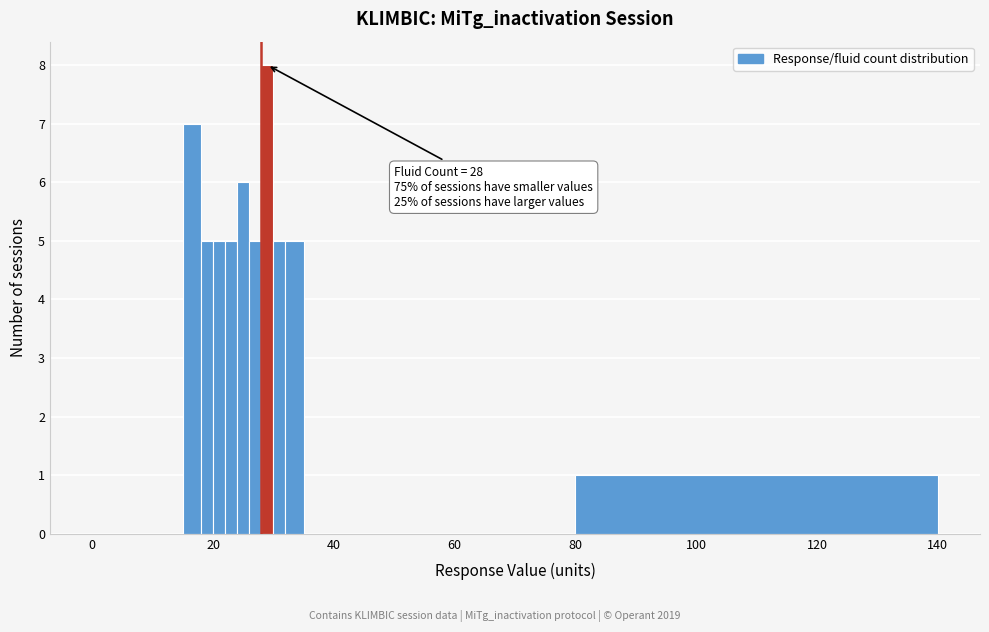

Around what value on the x-axis is the tallest bar? Give the approximate position of its centre, as read against the axis.

30